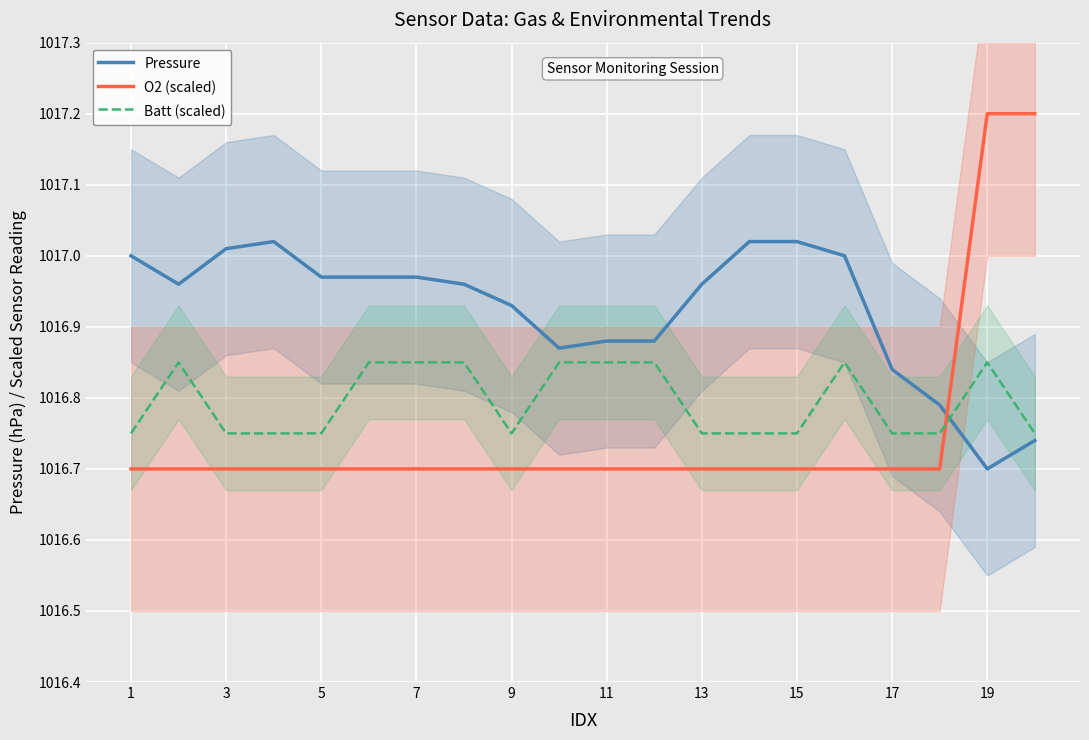

Rank the series by their maximum value, from highest to lowest.

O2 (scaled), Pressure, Batt (scaled)